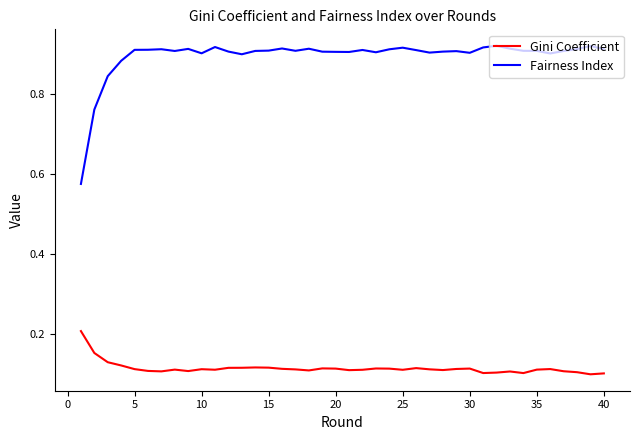

List the series in order of their overall mean, highest first.

Fairness Index, Gini Coefficient